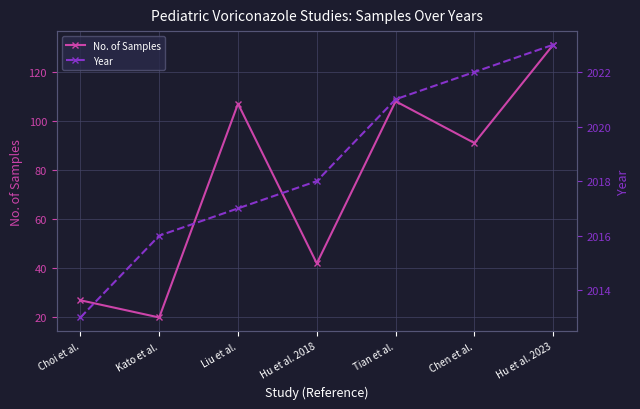

In No. of Samples, how many points are higher than both neighbors (excluding endpoints)?

2